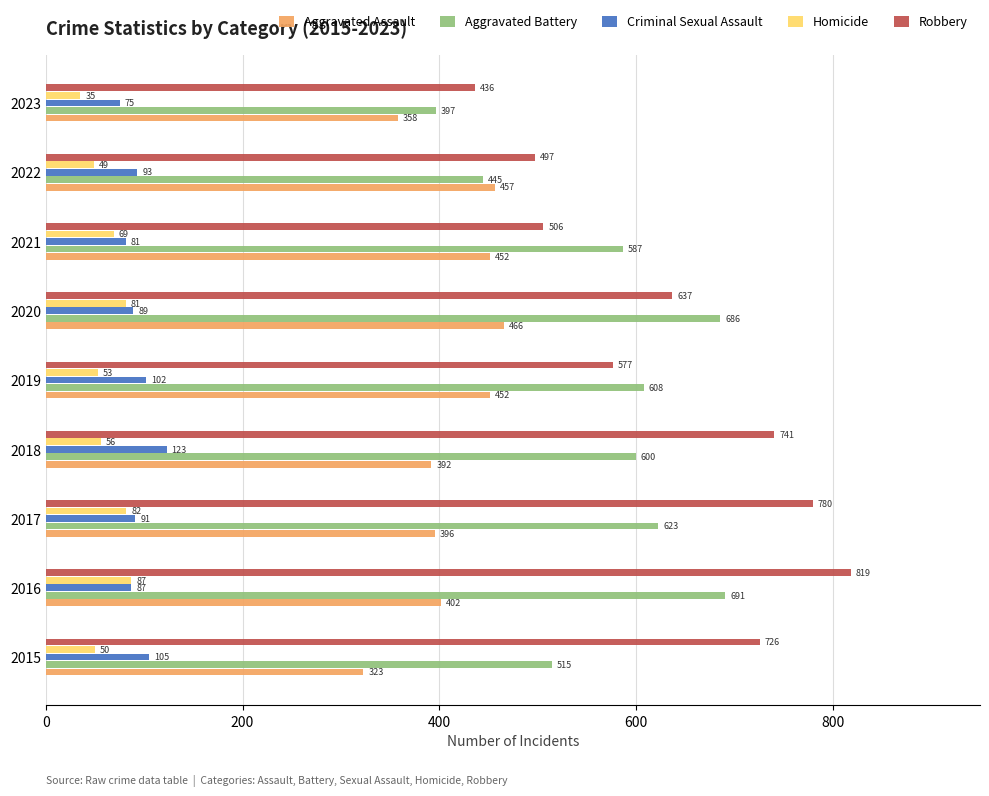

Between 2016 and 2018, which series saw the biggest shift?

Aggravated Battery